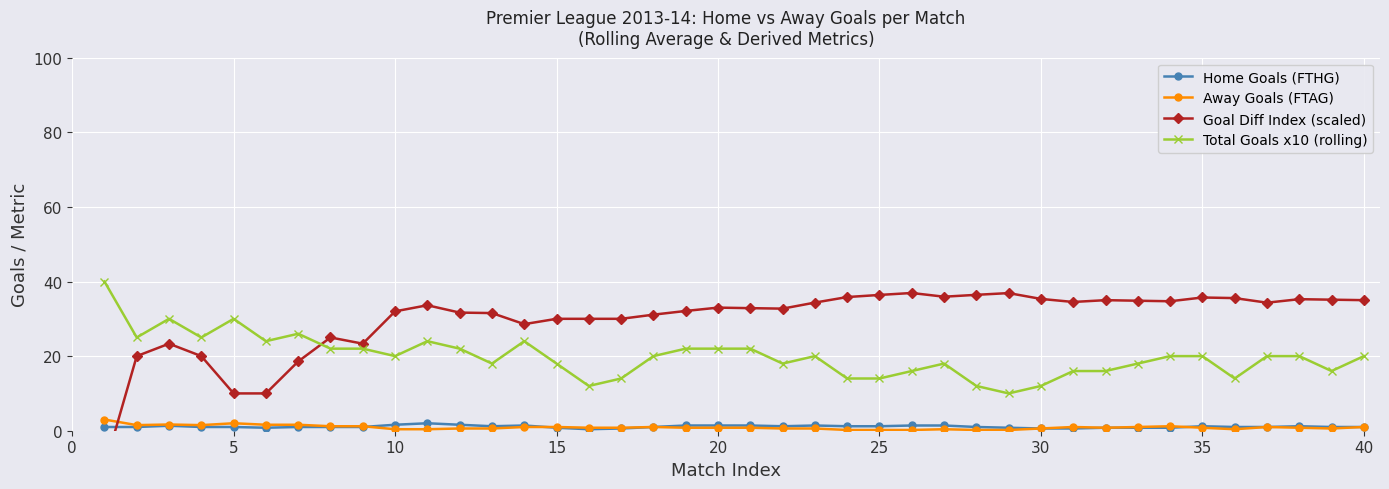

True or false: Total Goals x10 (rolling) and Home Goals (FTHG) cross at least once.

False